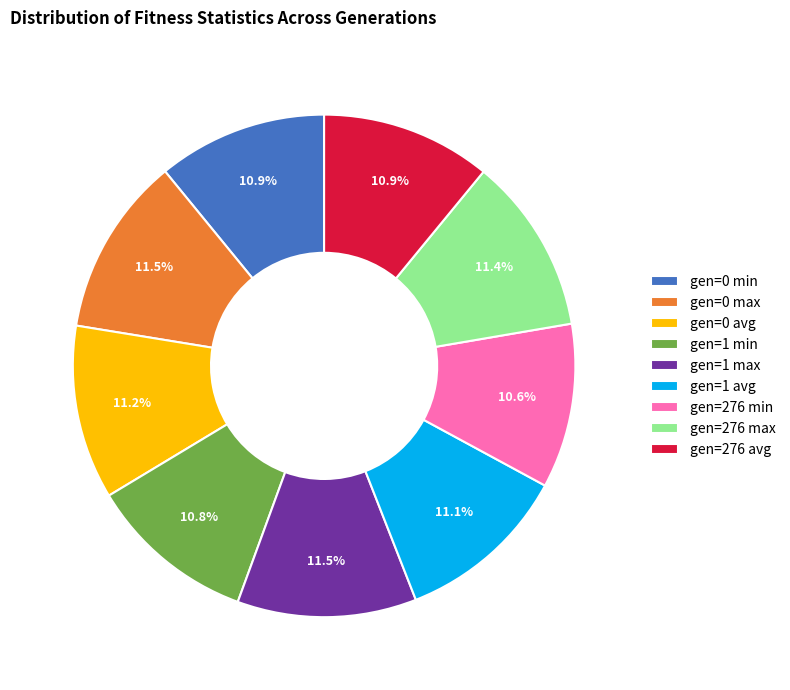

What percentage is NOT represented by gen=1 max?

88.5%